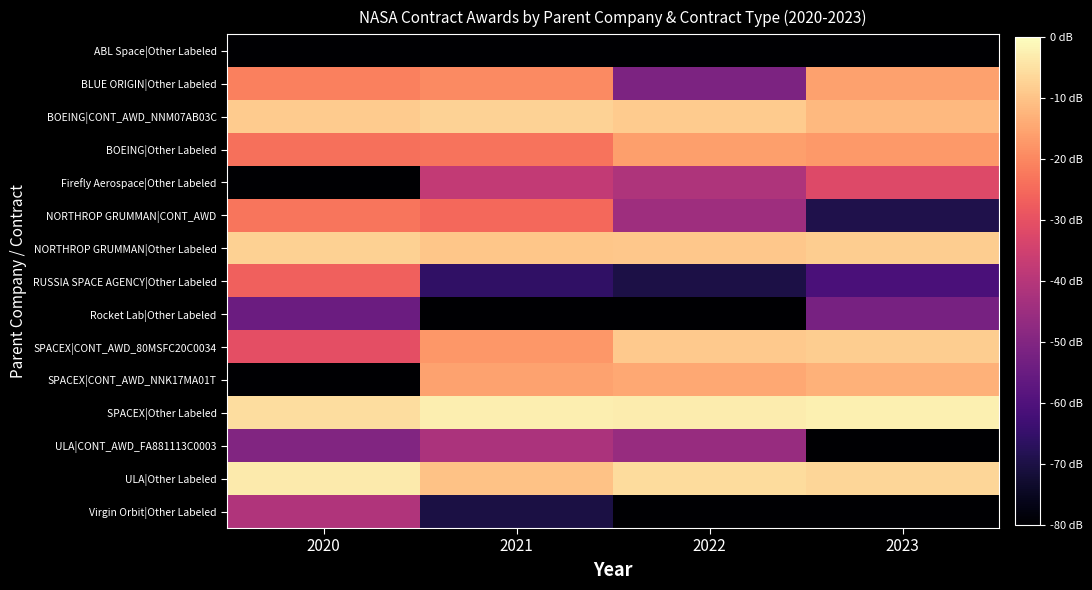

What is the spread (max minus min) of values at 2023?

3.2